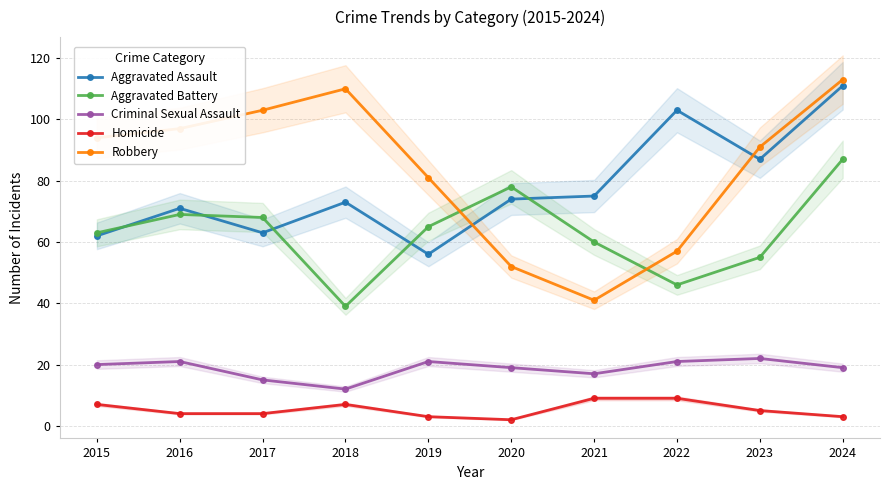

True or false: Homicide and Criminal Sexual Assault intersect in this chart.

False